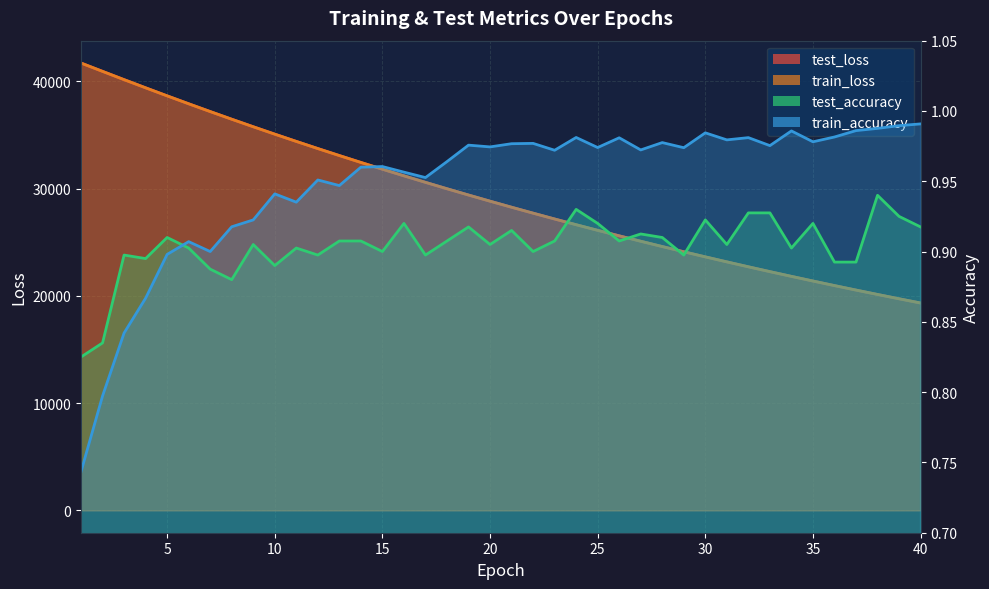

Is it true that test_accuracy equals 0.9 at 22?

True